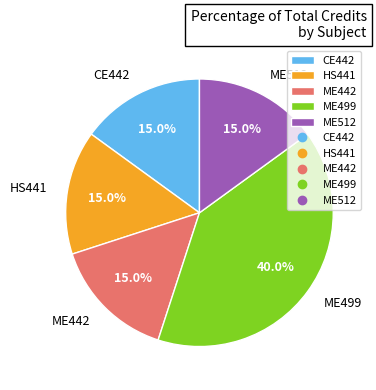

Does ME512 represent more than half of the total?

No